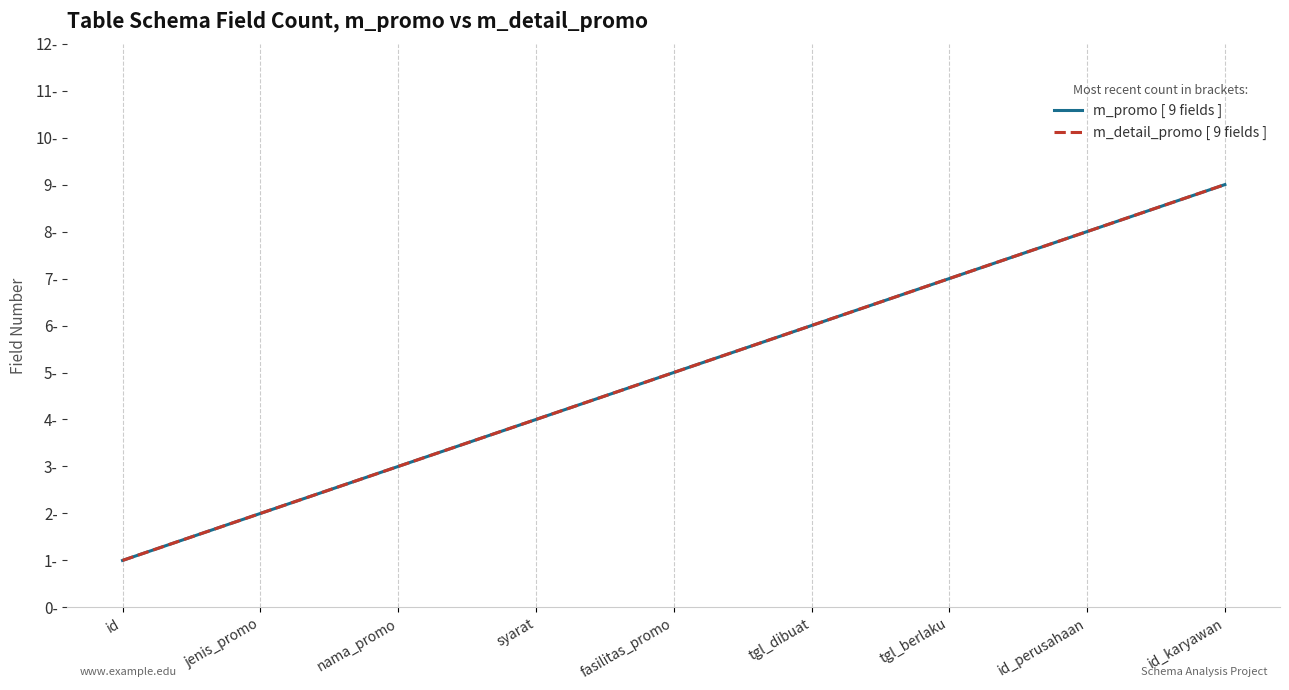

What is the label of the 6th point from the left?

tgl_dibuat